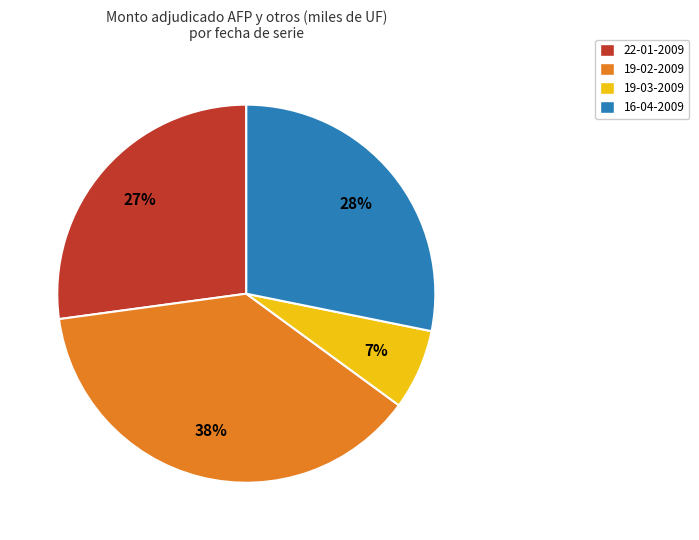

To the nearest percent, what is the average slice percentage?

25%